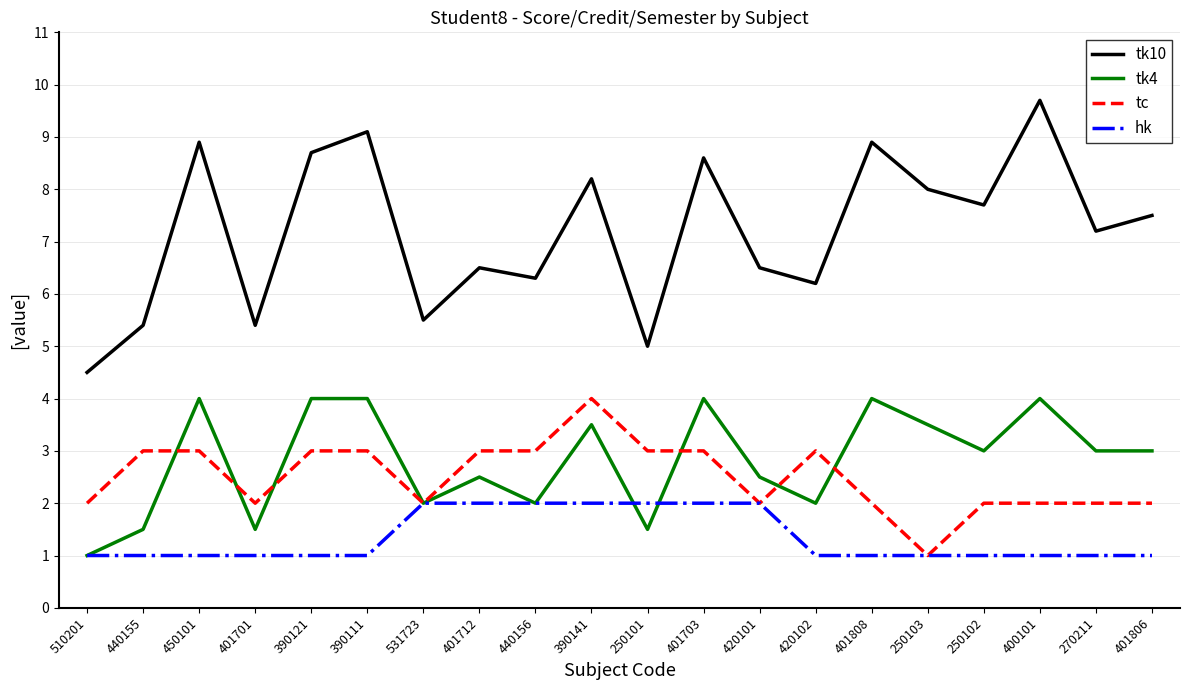

At 390141, list the series in order from largest to smallest.

tk10, tc, tk4, hk